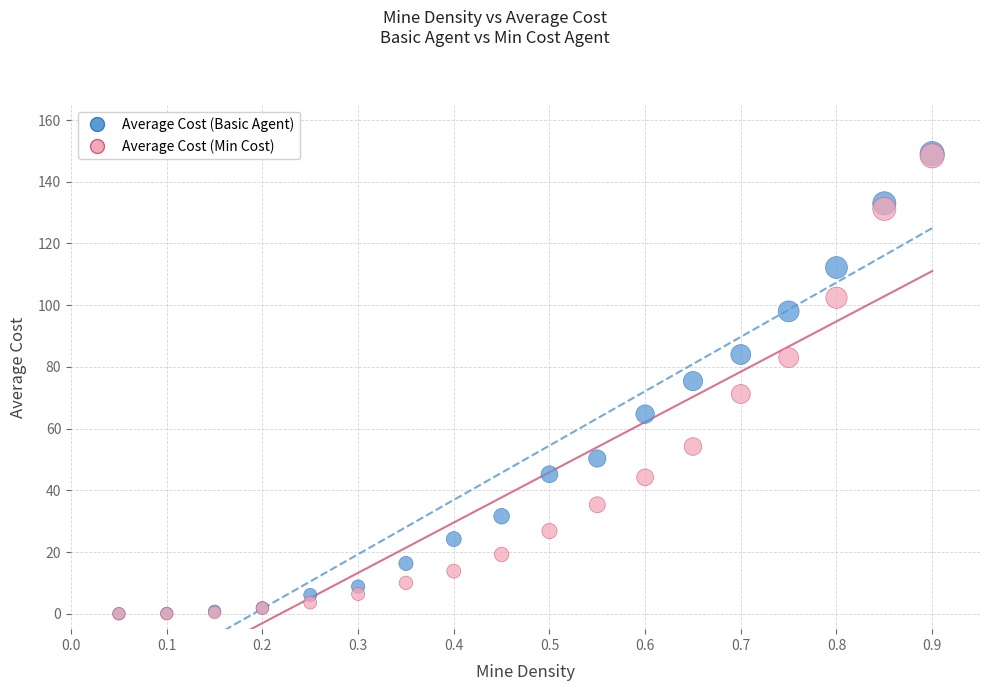

What are all the series names shown in the legend?

Average Cost (Basic Agent), Average Cost (Min Cost)